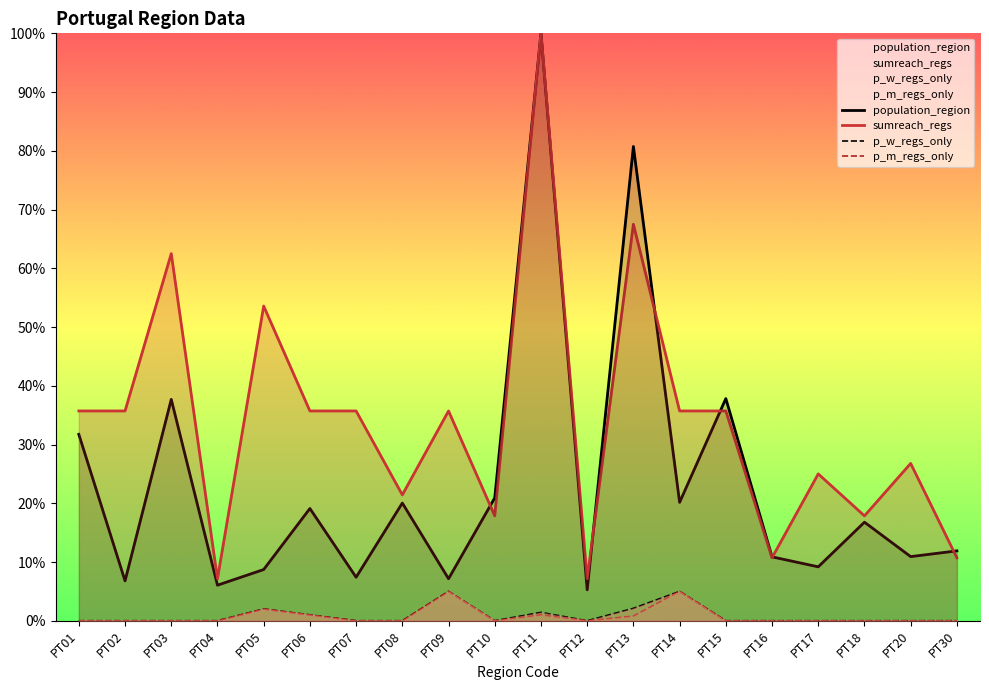

Reading left to right, list all the values displayed in this chart.

population_region: 0.3	0.1	0.4	0.1	0.1	0.2	0.1	0.2	0.1	0.2	1.0	0.1	0.8	0.2	0.4	0.1	0.1	0.2	0.1	0.1
sumreach_regs: 0.4	0.4	0.6	0.1	0.5	0.4	0.4	0.2	0.4	0.2	1.0	0.1	0.7	0.4	0.4	0.1	0.2	0.2	0.3	0.1
p_w_regs_only: 0.0	0.0	0.0	0.0	0.0	0.0	0.0	0.0	0.1	0.0	0.0	0.0	0.0	0.1	0.0	0.0	0.0	0.0	0.0	0.0
p_m_regs_only: 0.0	0.0	0.0	0.0	0.0	0.0	0.0	0.0	0.1	0.0	0.0	0.0	0.0	0.1	0.0	0.0	0.0	0.0	0.0	0.0